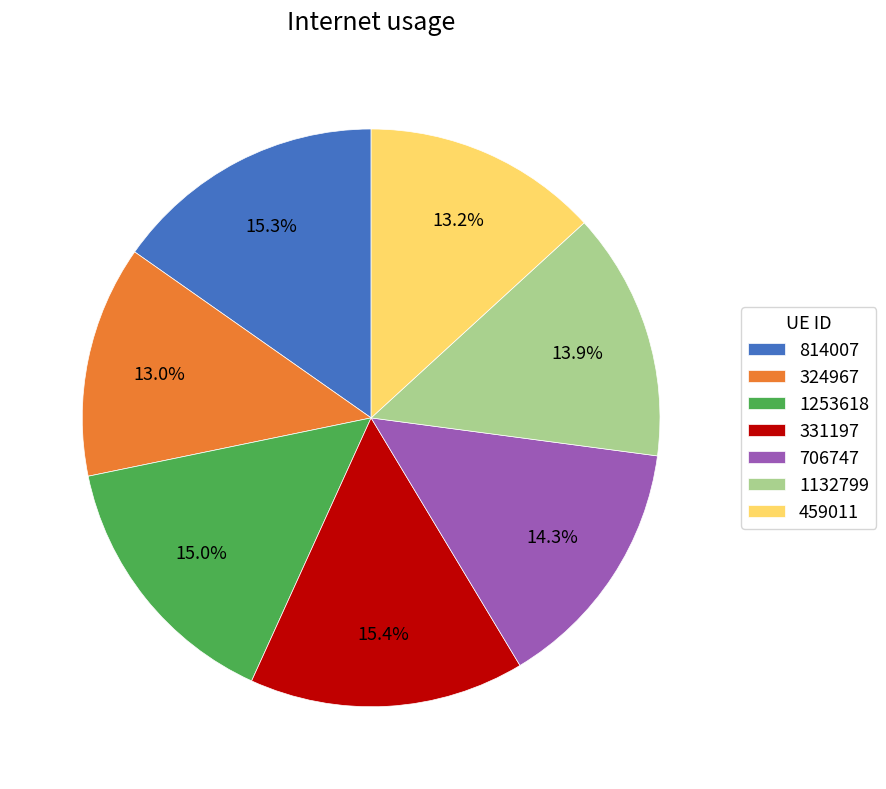

What percentage is NOT represented by 706747?

85.7%